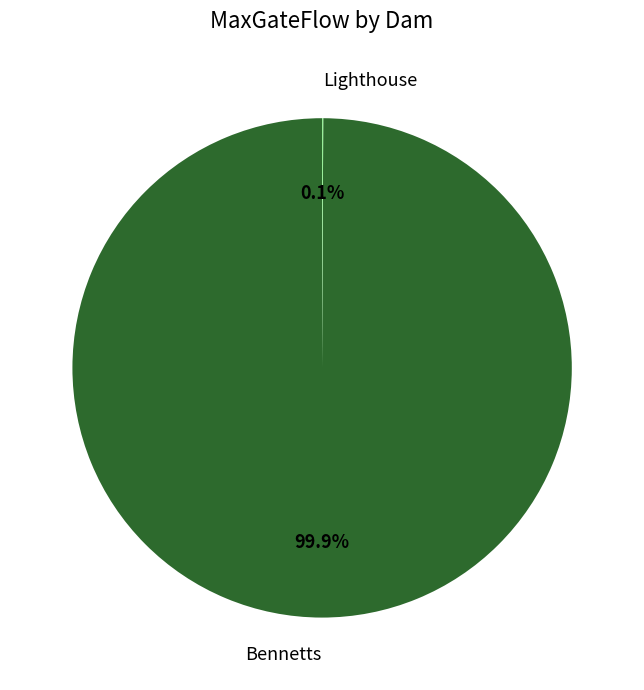

To the nearest percent, what is the average slice percentage?

50%